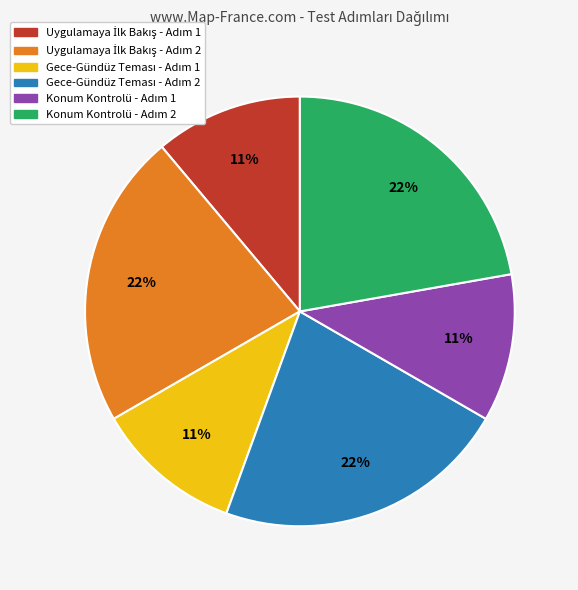

To the nearest percent, what is the difference between the largest and smallest slice percentages?

11%